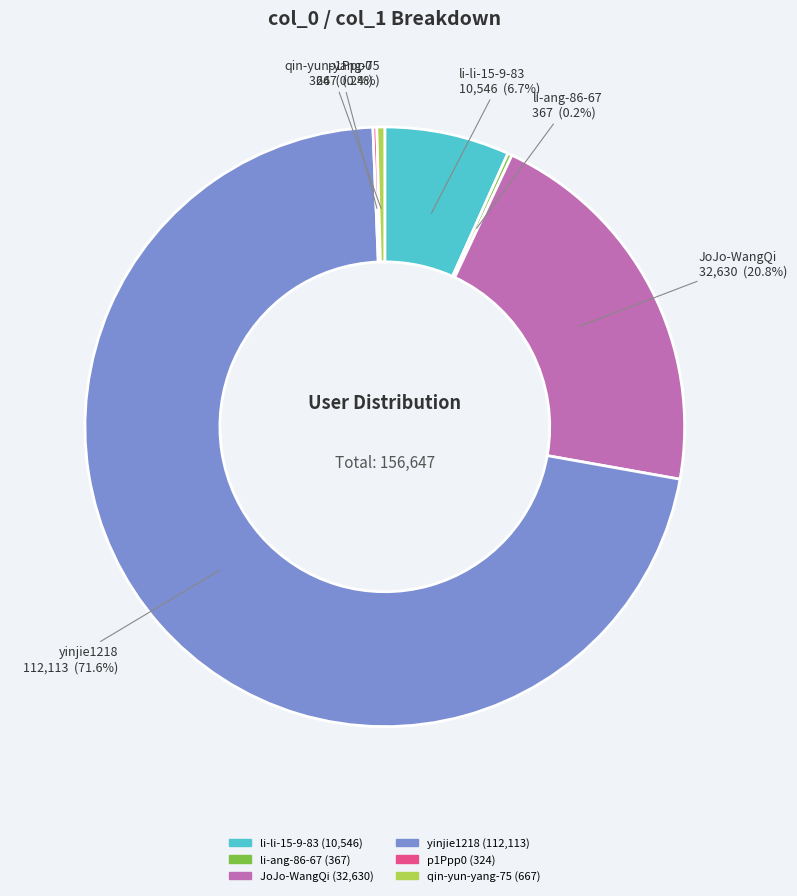

Which slice is the largest?

yinjie1218